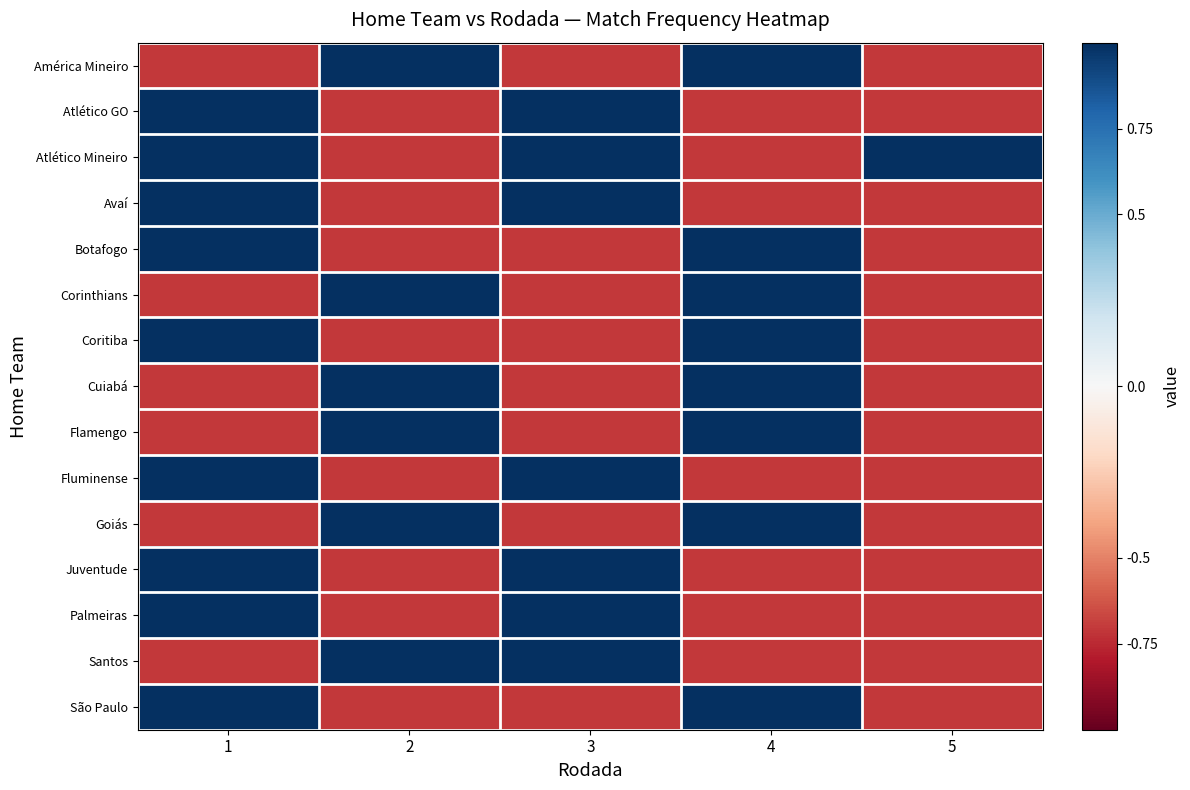

At which category is the sum across all series the highest?

1